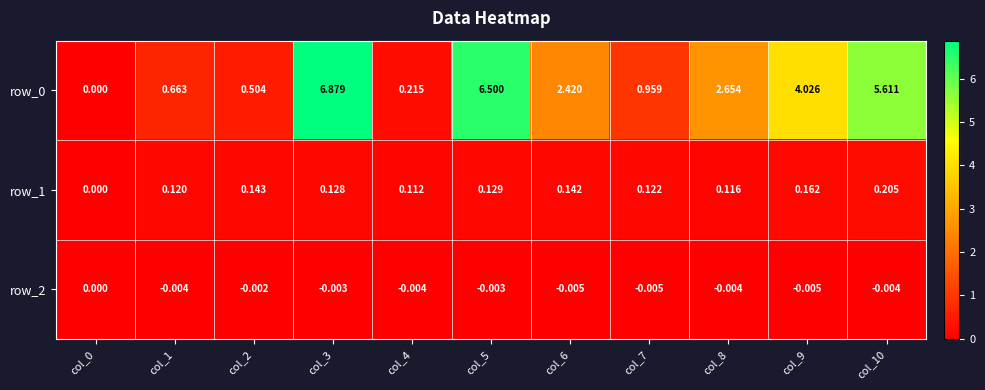

Which category has the highest value in the row_0 series?

col_3